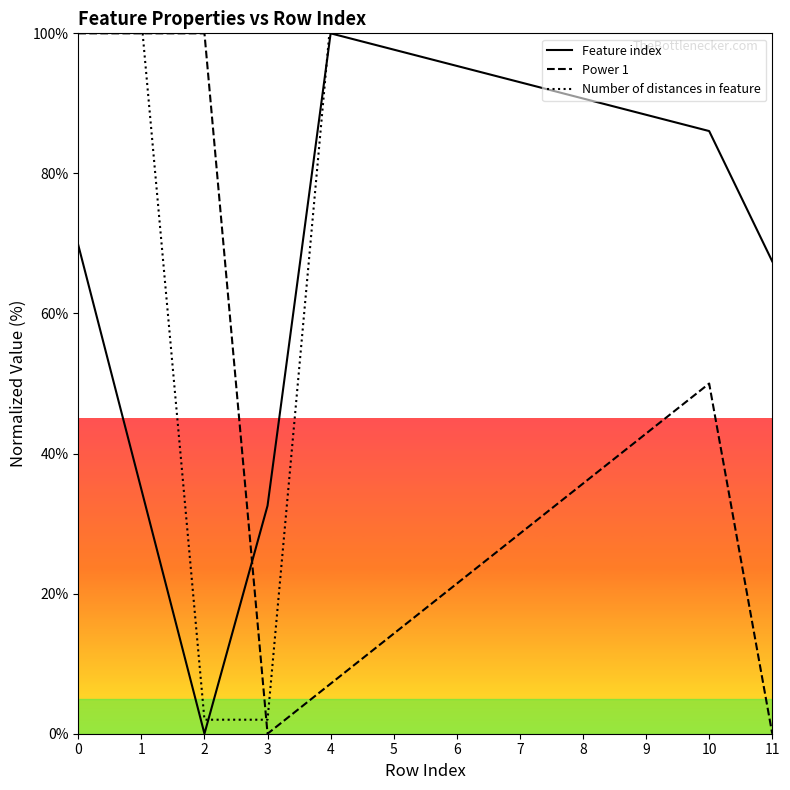

What is the minimum value for Number of distances in feature?

2.0